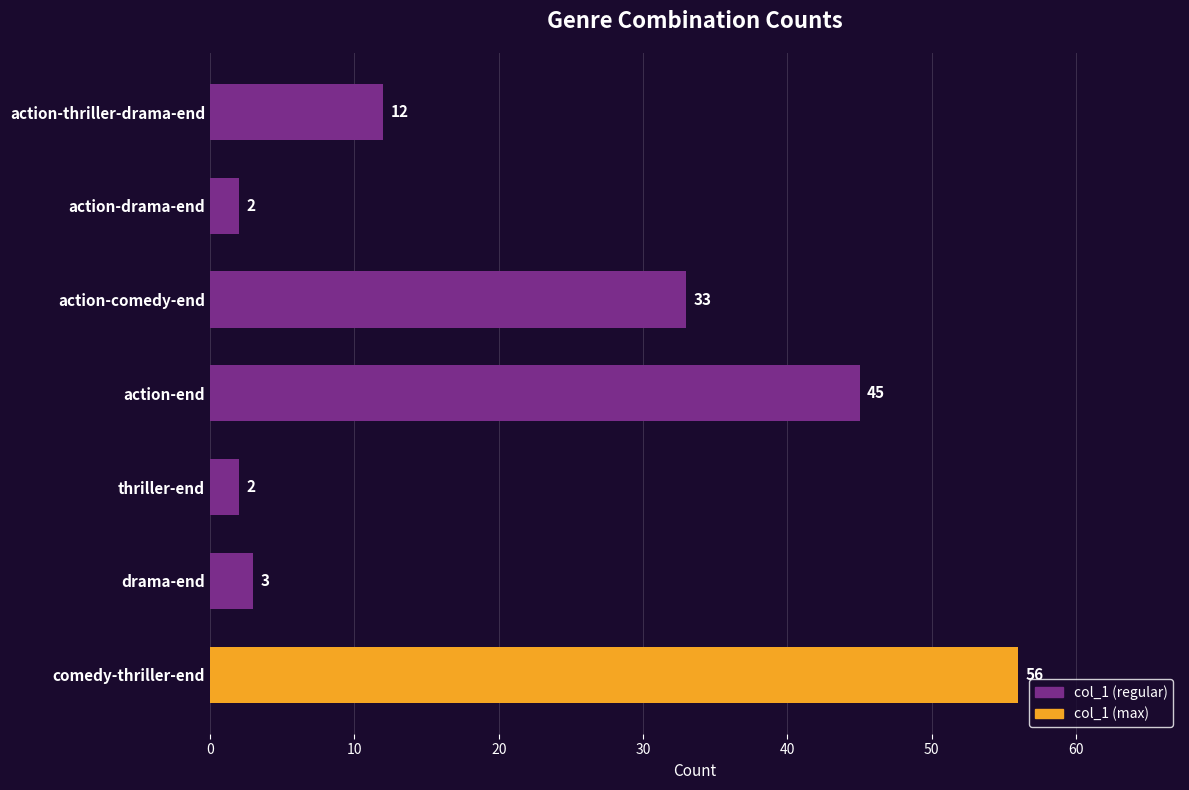

Is it true that the value at action-thriller-drama-end is 18?

False